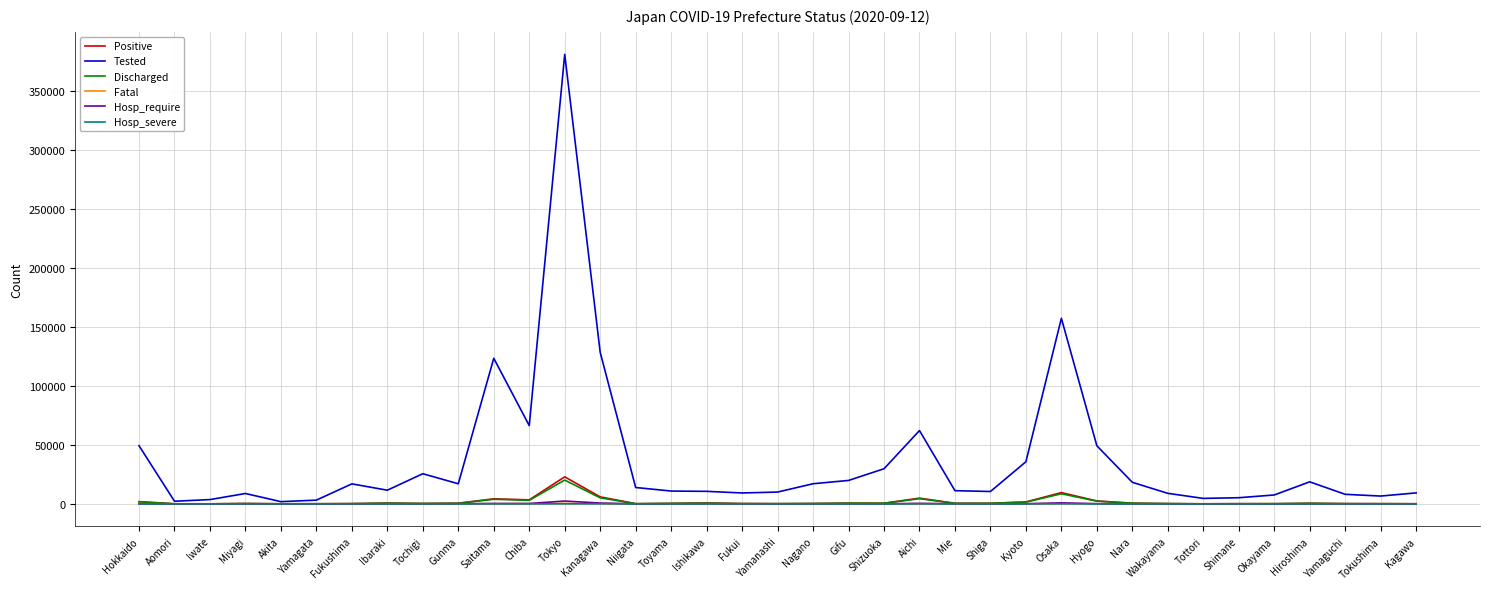

What is the greatest value displayed?

380646